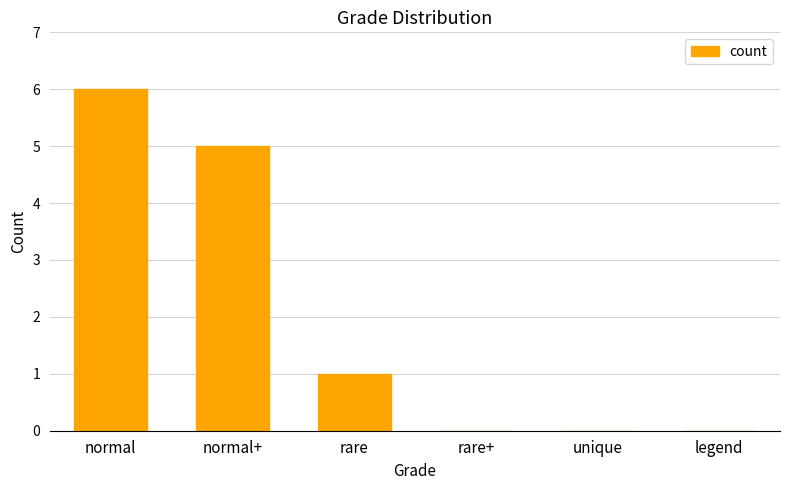

What is the sum of the values at normal+ and rare?

6